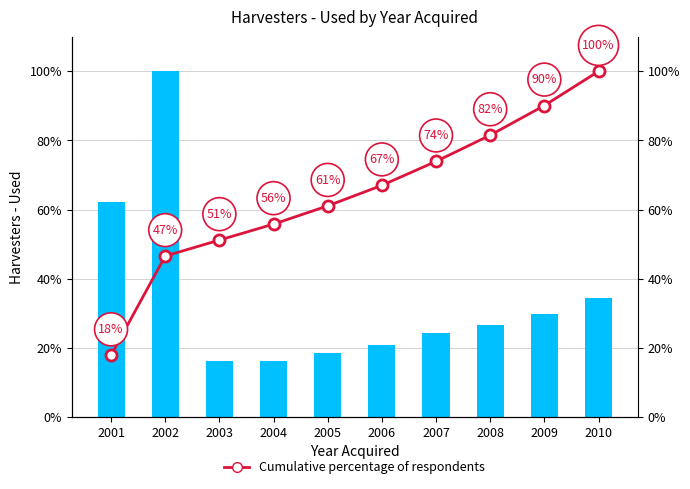

What is the value of the Harvesters - Used bar at the 4th from the left?

16.1